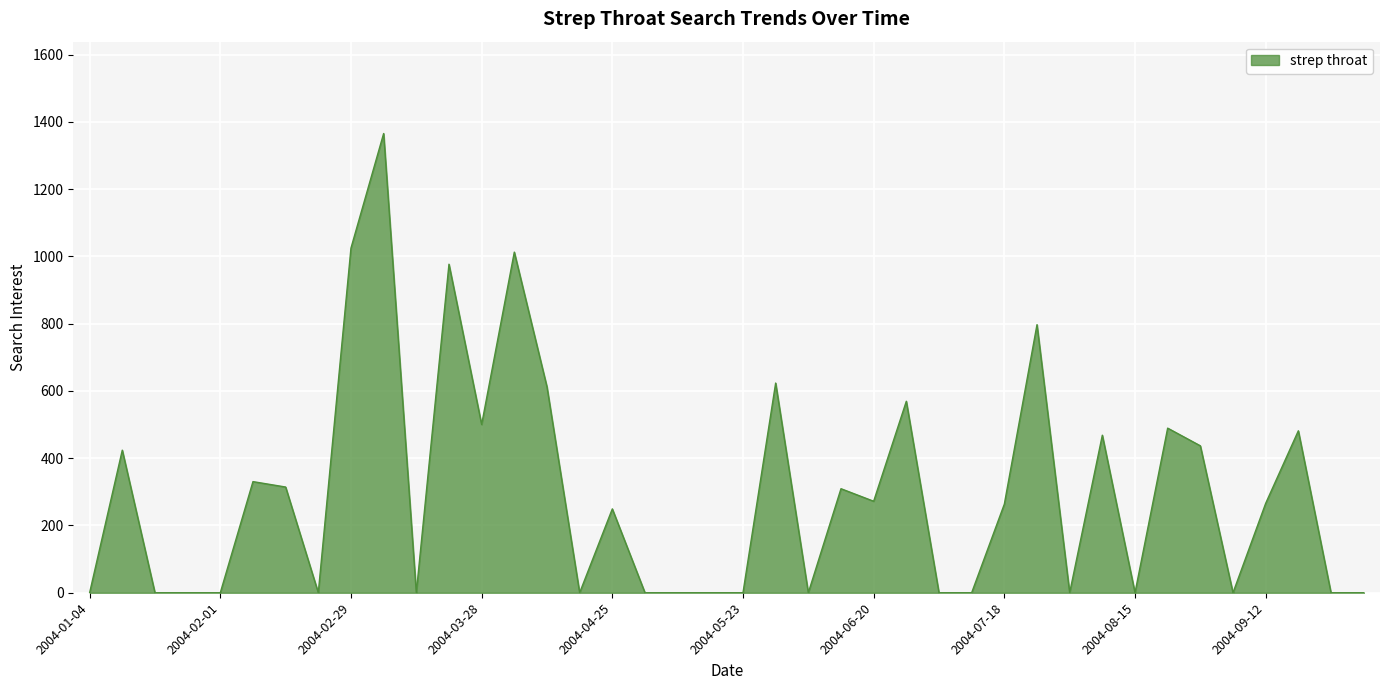

What is the maximum value shown in the chart?

1365.4